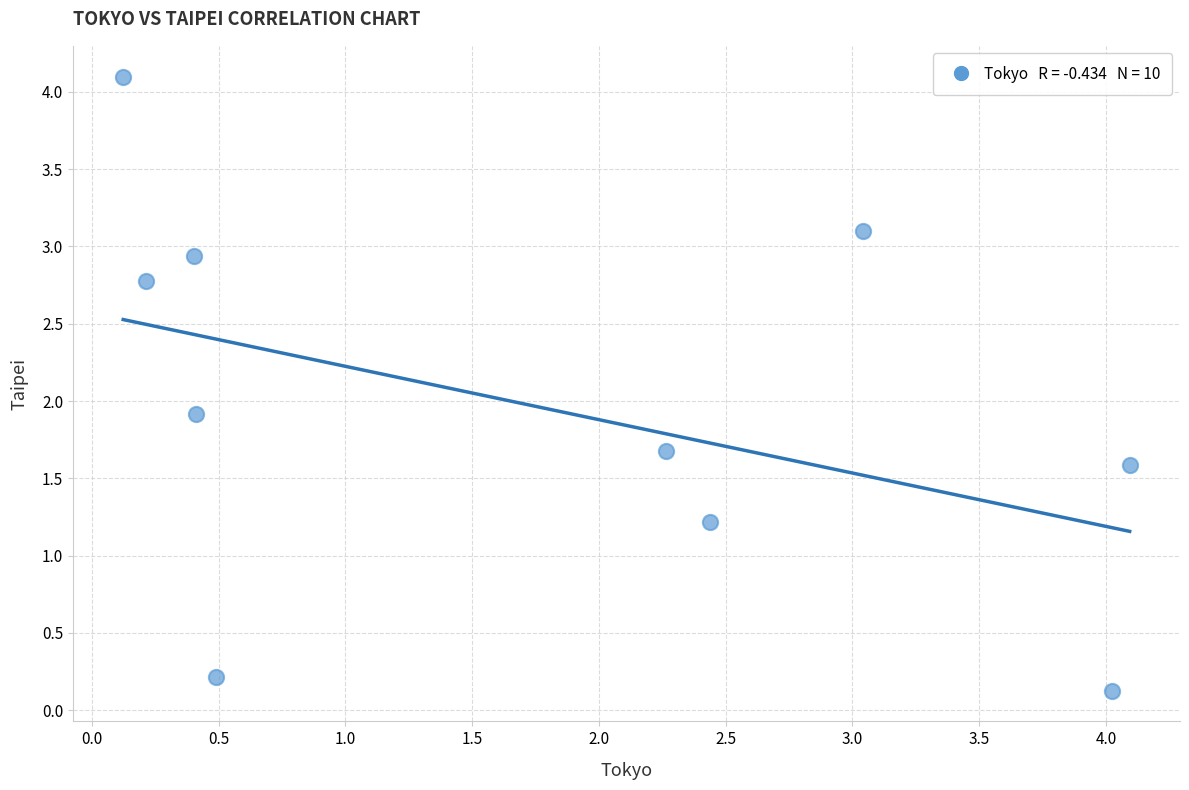

What is the average X value?

1.8